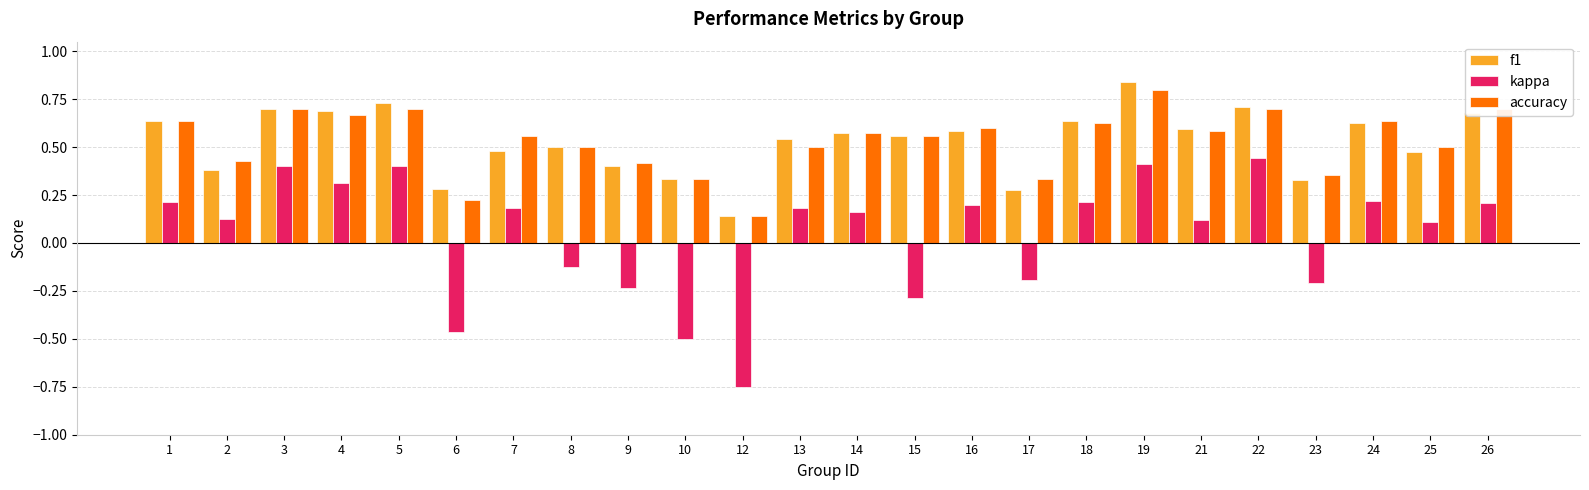

Does the chart contain stacked bars?

No